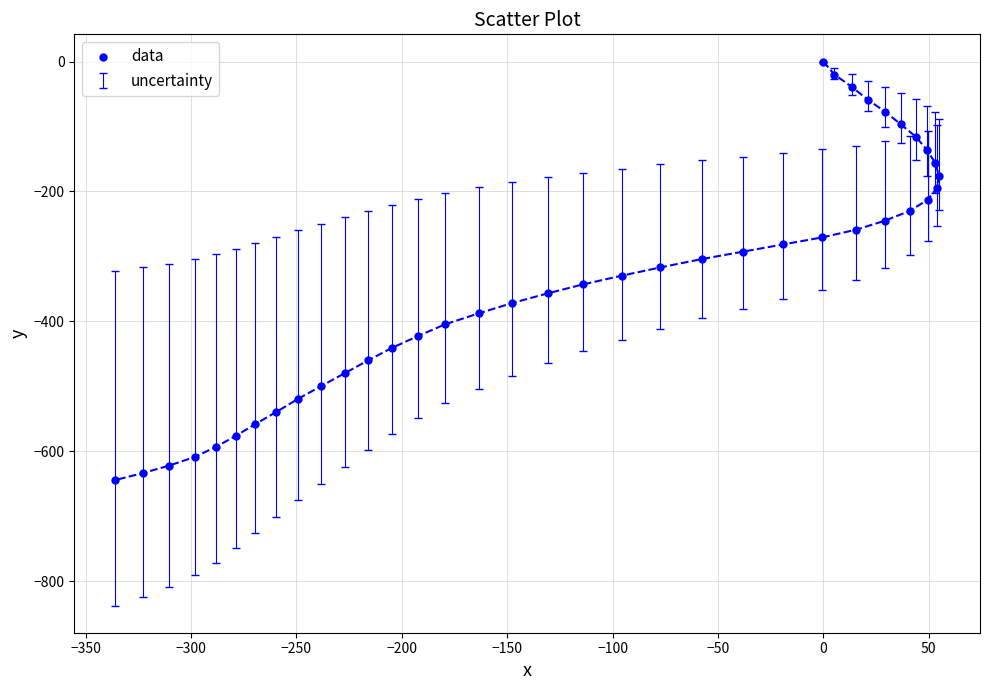

What is the range of X values (max minus min)?

390.6